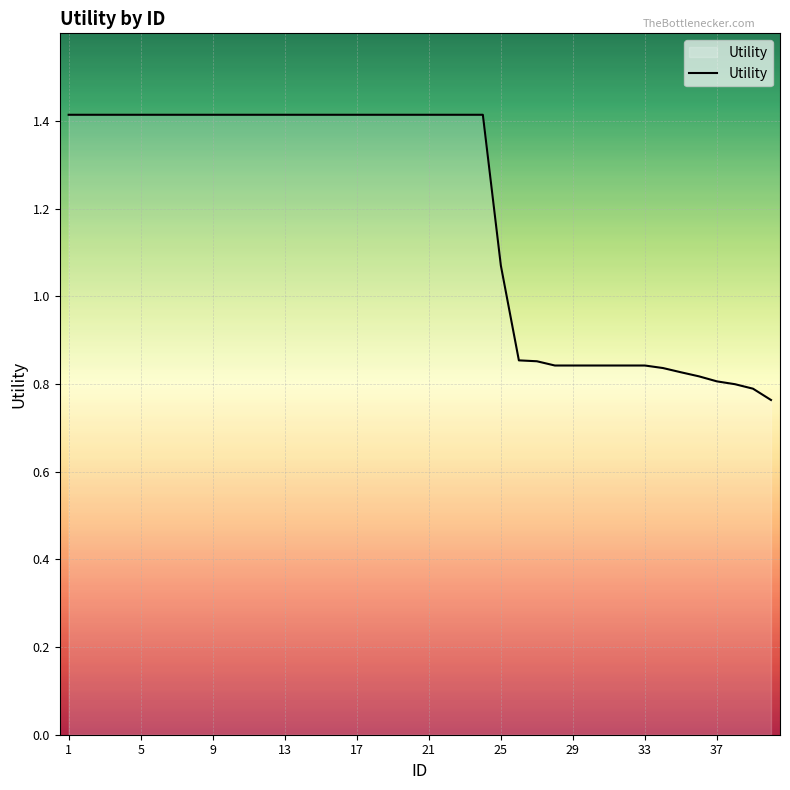

What is the maximum value shown in the chart?

1.4